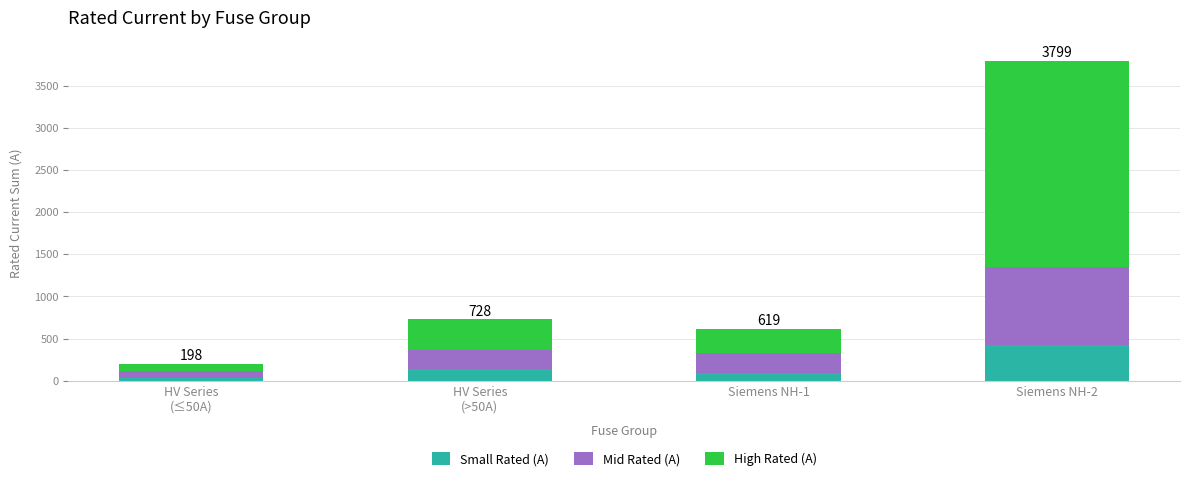

At which category is the sum across all series the highest?

Siemens NH-2